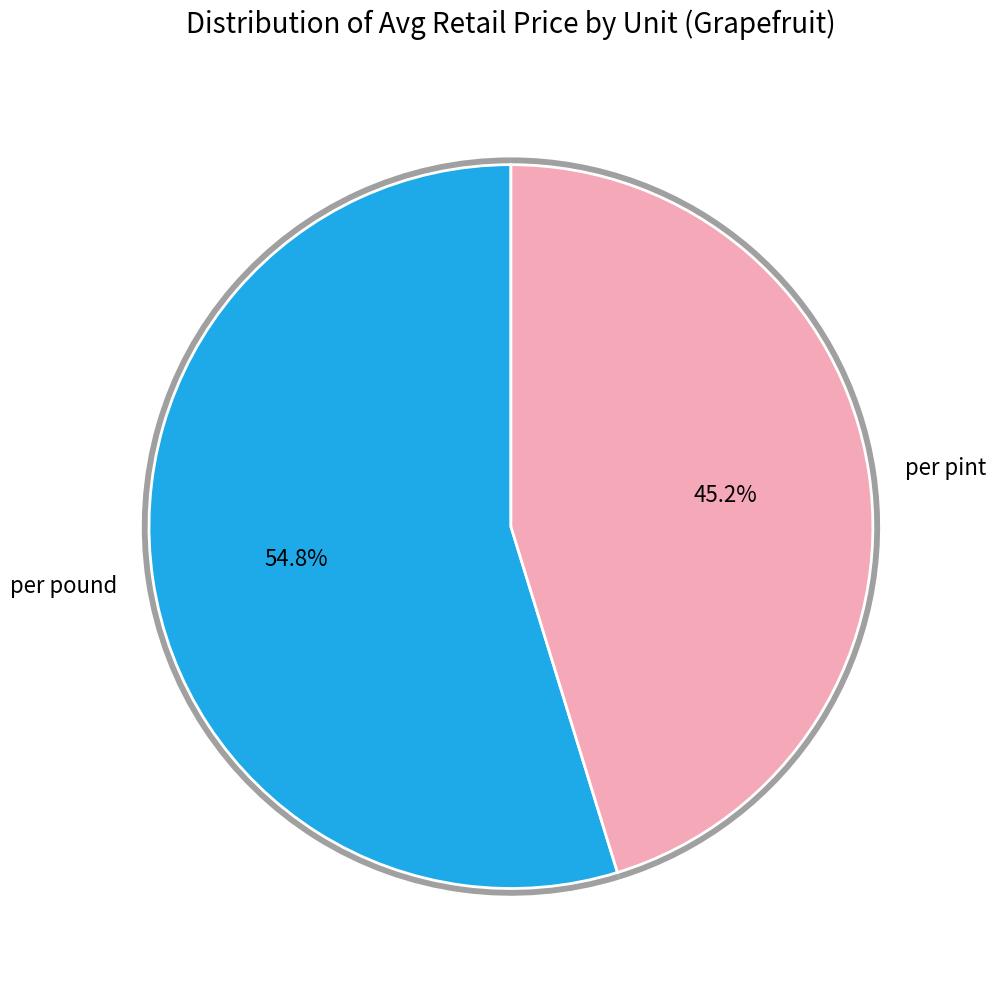

The per pound slice represents 47% of the pie. True or false?

False